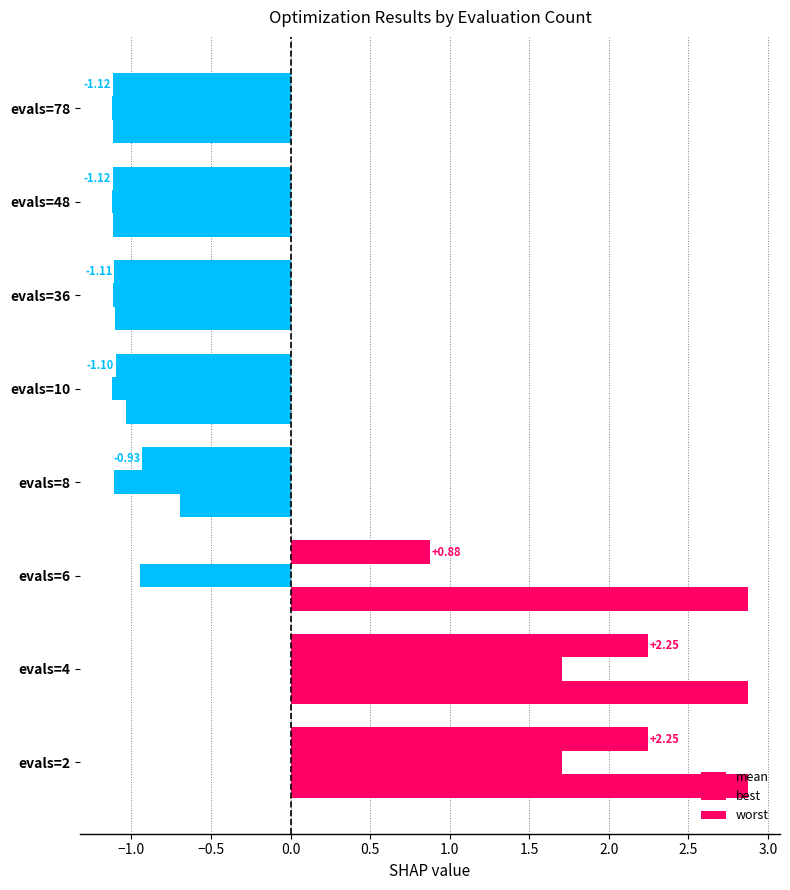

What is the sum of all best values?

-3.1